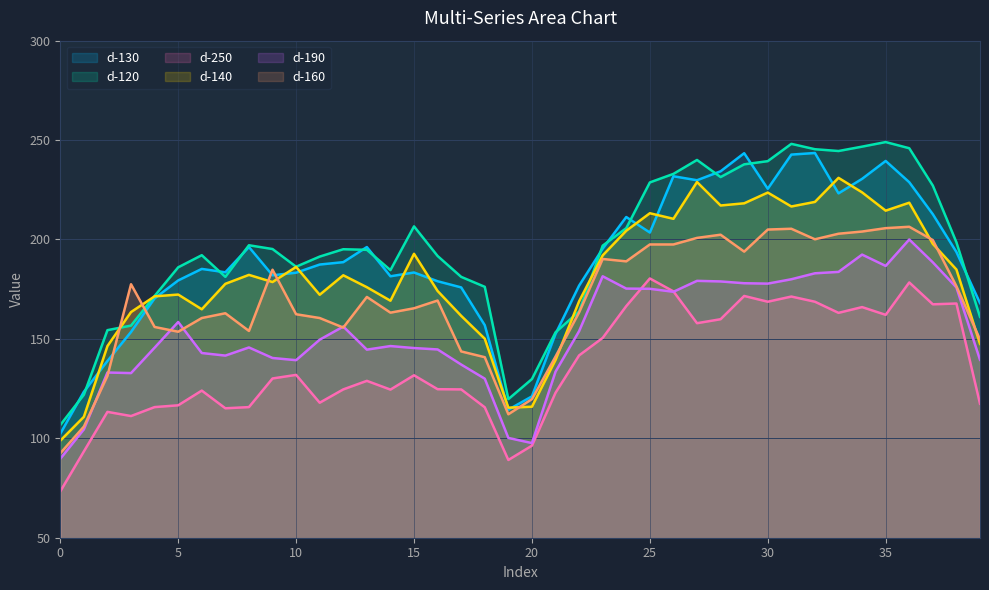

The value of d-190.0 at 5 is 267.7. True or false?

False